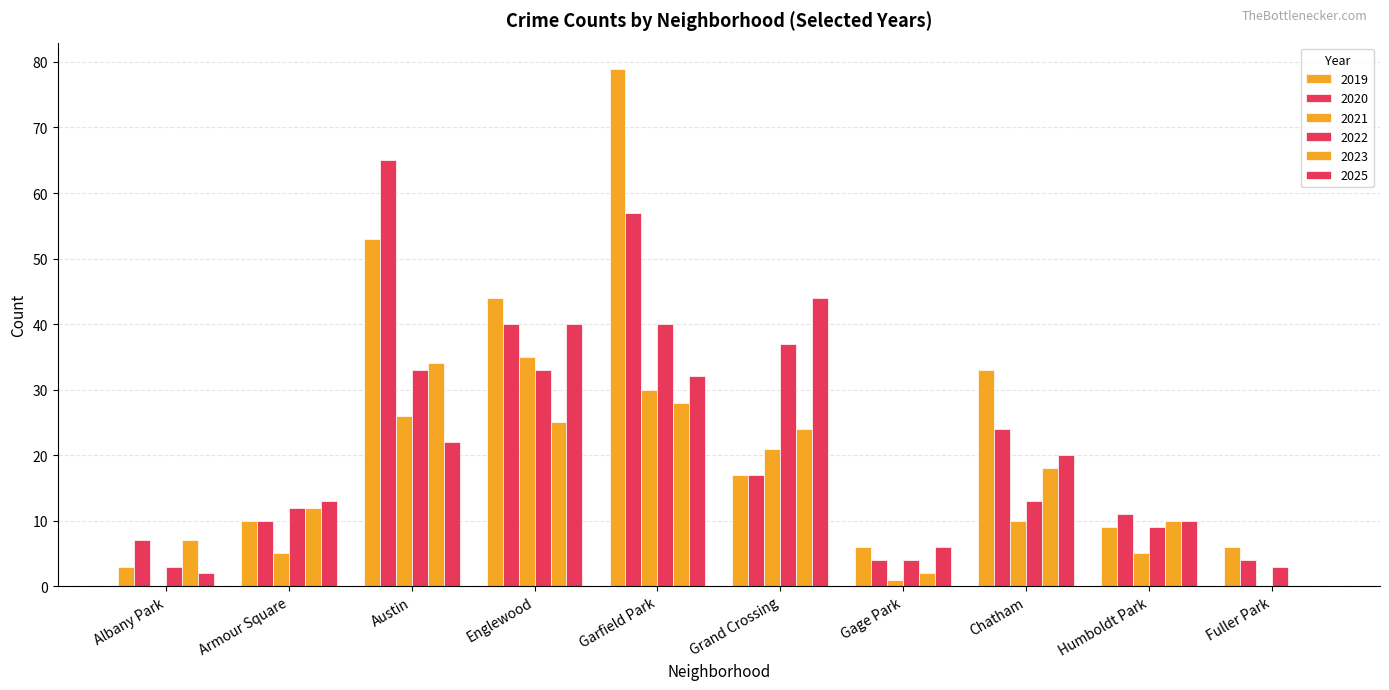

Is it true that 2022 equals 12 at Armour Square?

True